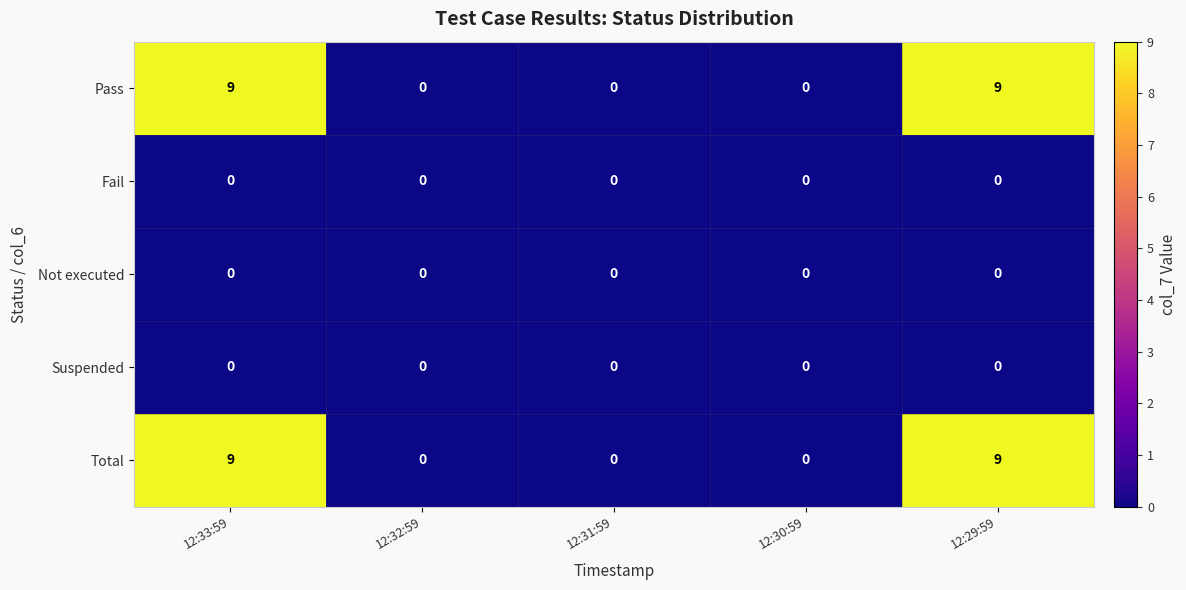

At how many categories does at least one series exceed 4?

2